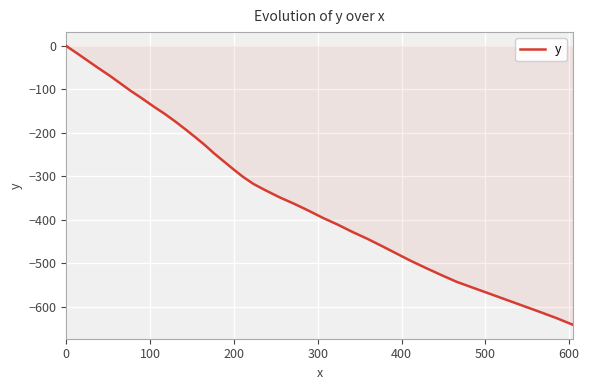

What is the minimum value shown in the chart?

-642.0